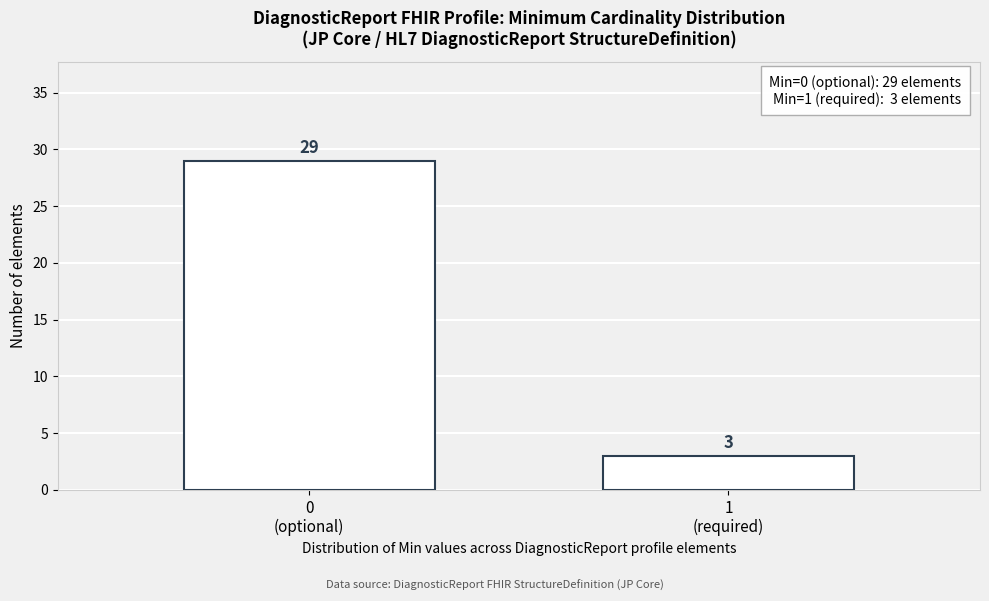

Reading right to left, list all the values displayed in this chart.

3	29